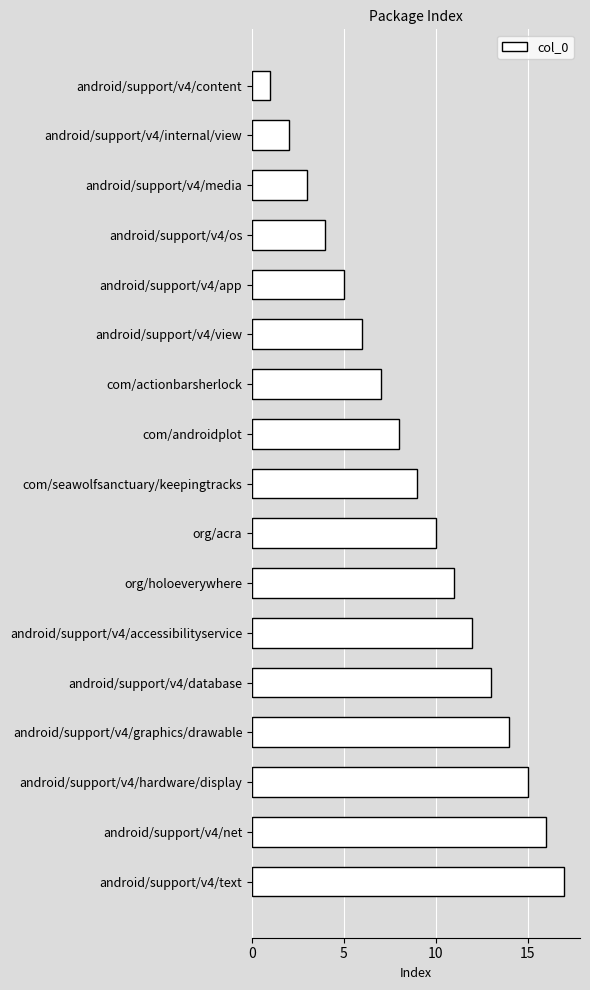

How many values are below 9?

8